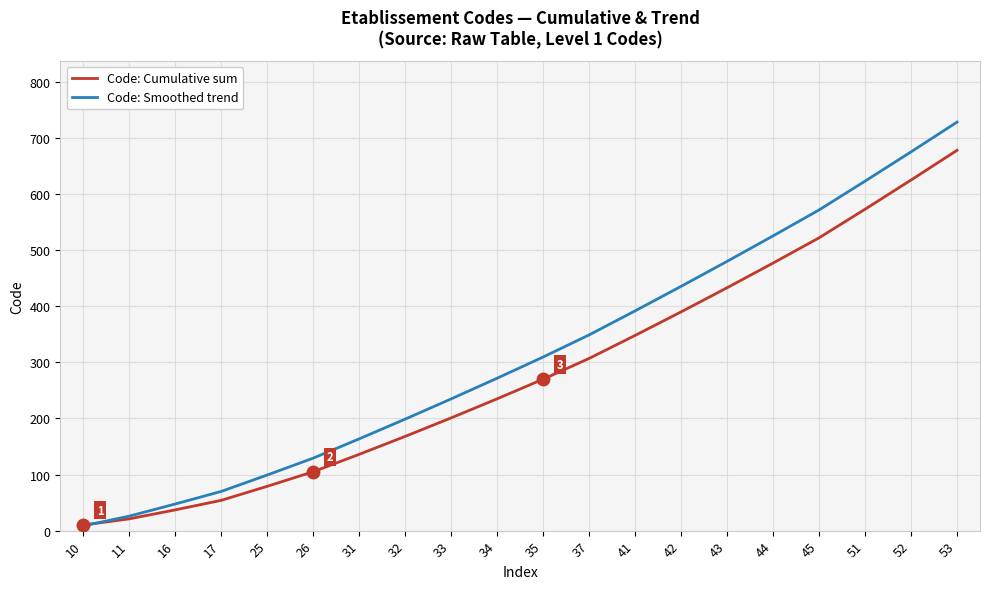

True or false: Code: Cumulative sum has a value of 179.1 at 45.

False